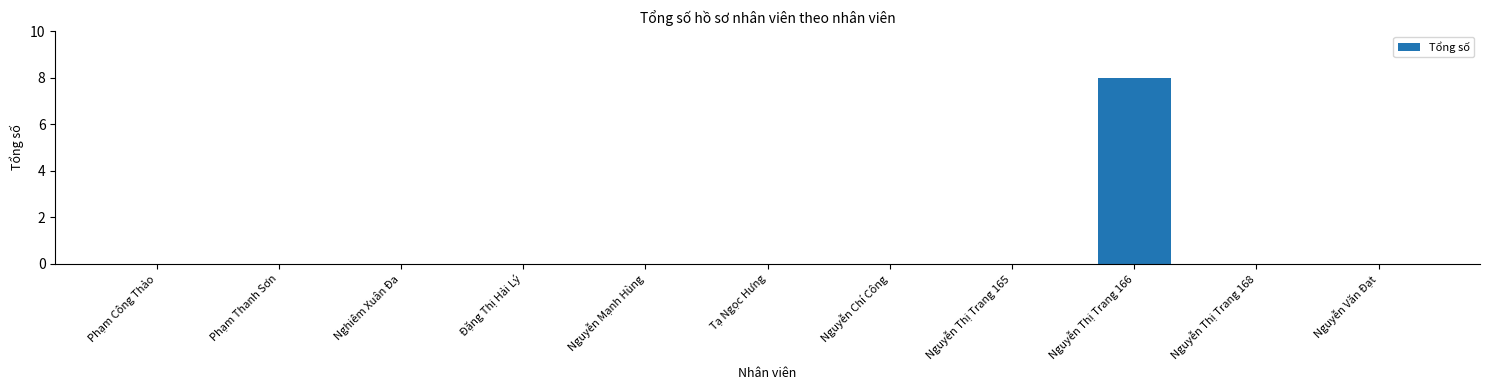

Which category has the highest value across all series?

Nguyễn Thị Trang 166